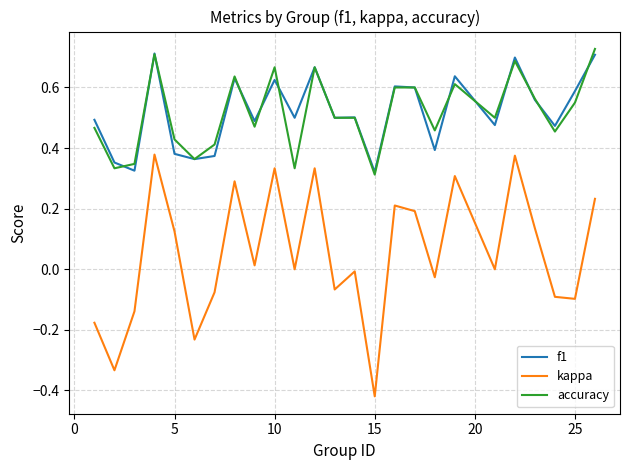

Count the f1 values in the range 0 to 1.

25